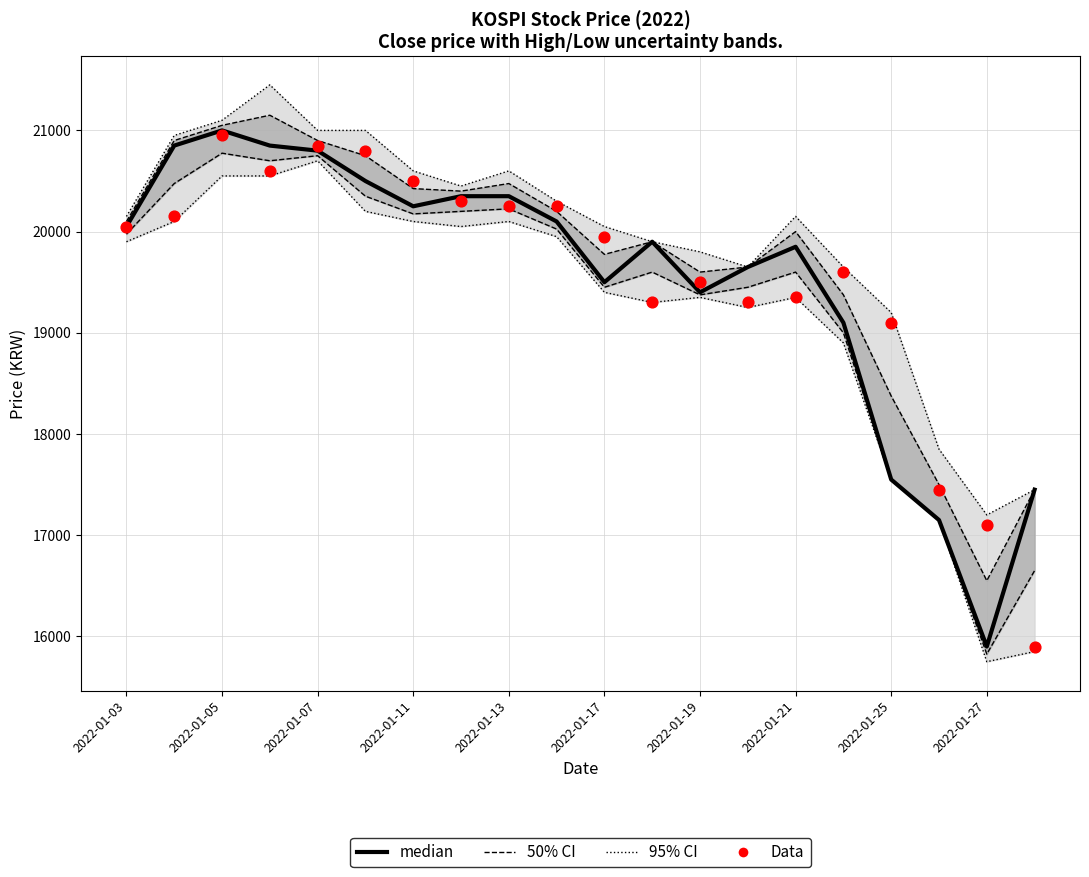

Which series reaches the maximum Y coordinate?

95% CI